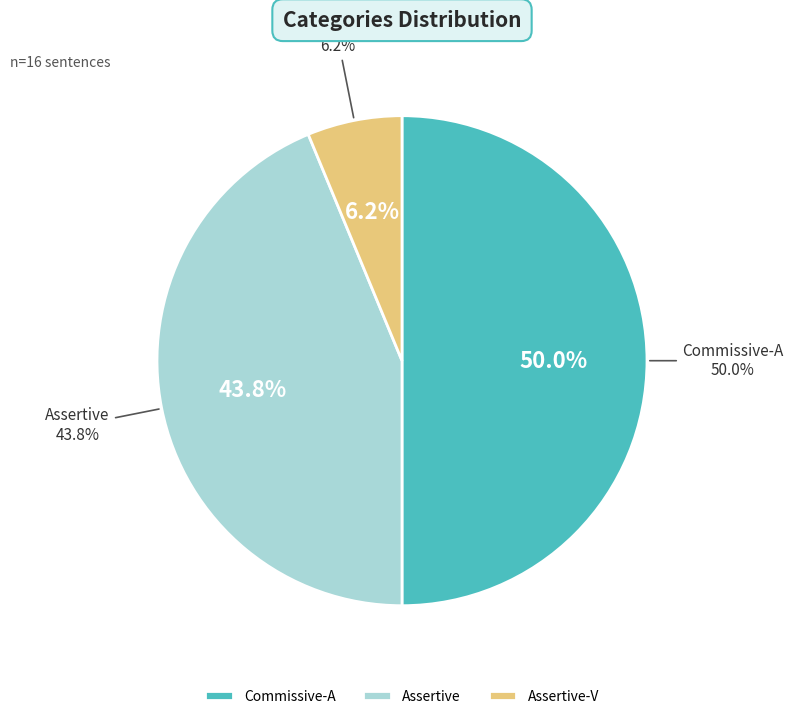

To the nearest percent, what is the combined percentage of Assertive-V and Assertive?

50%